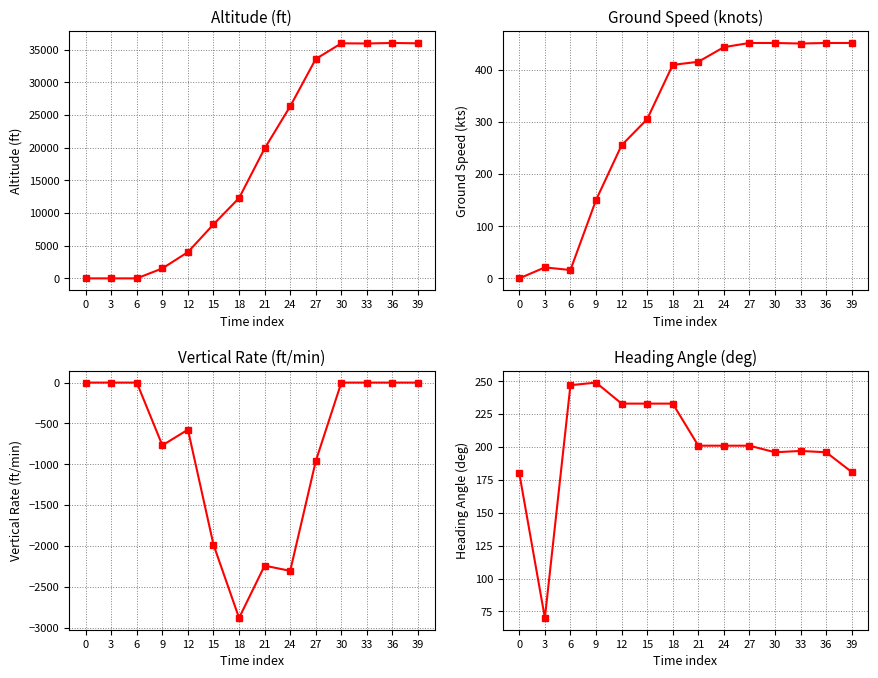

How many positive values does the altitude series have?

11